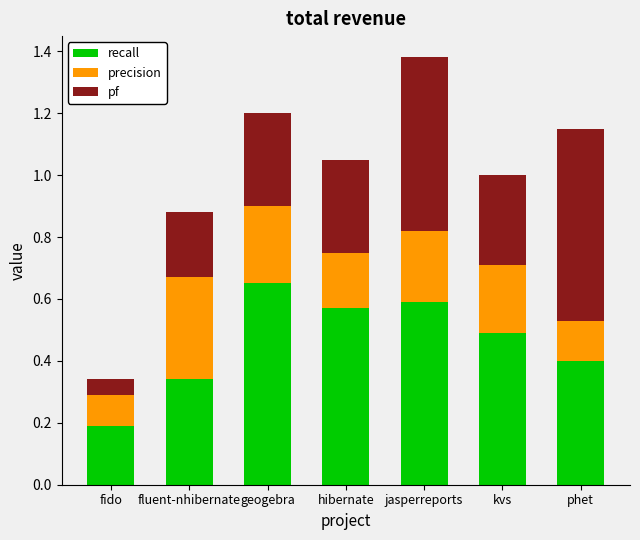

At which label does recall reach its minimum?

fido